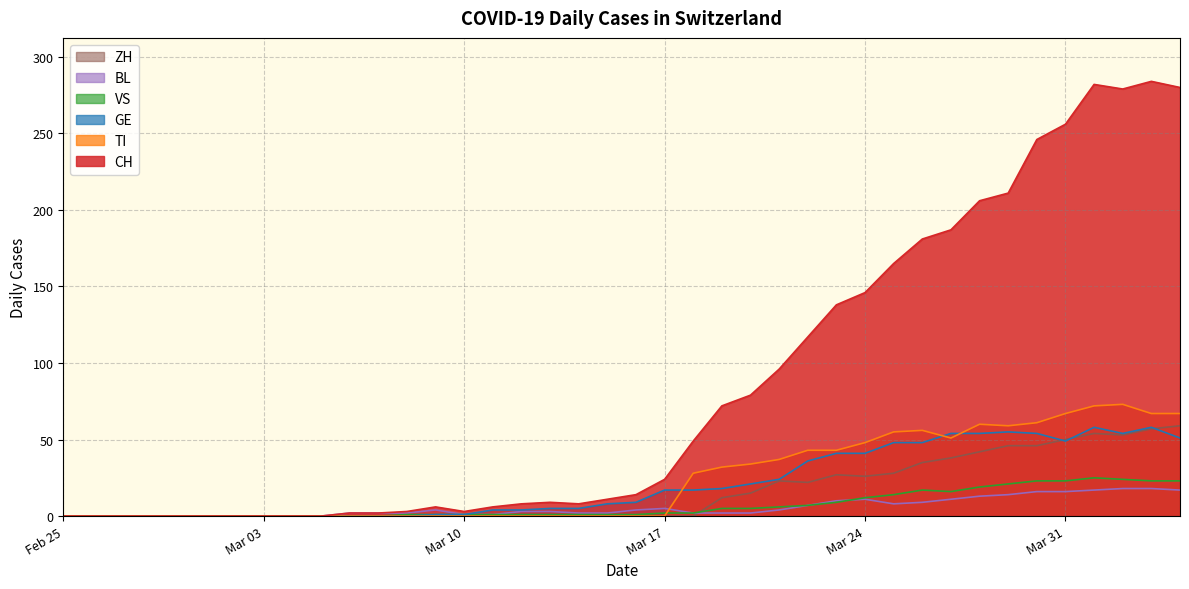

How many series are shown in this chart?

6